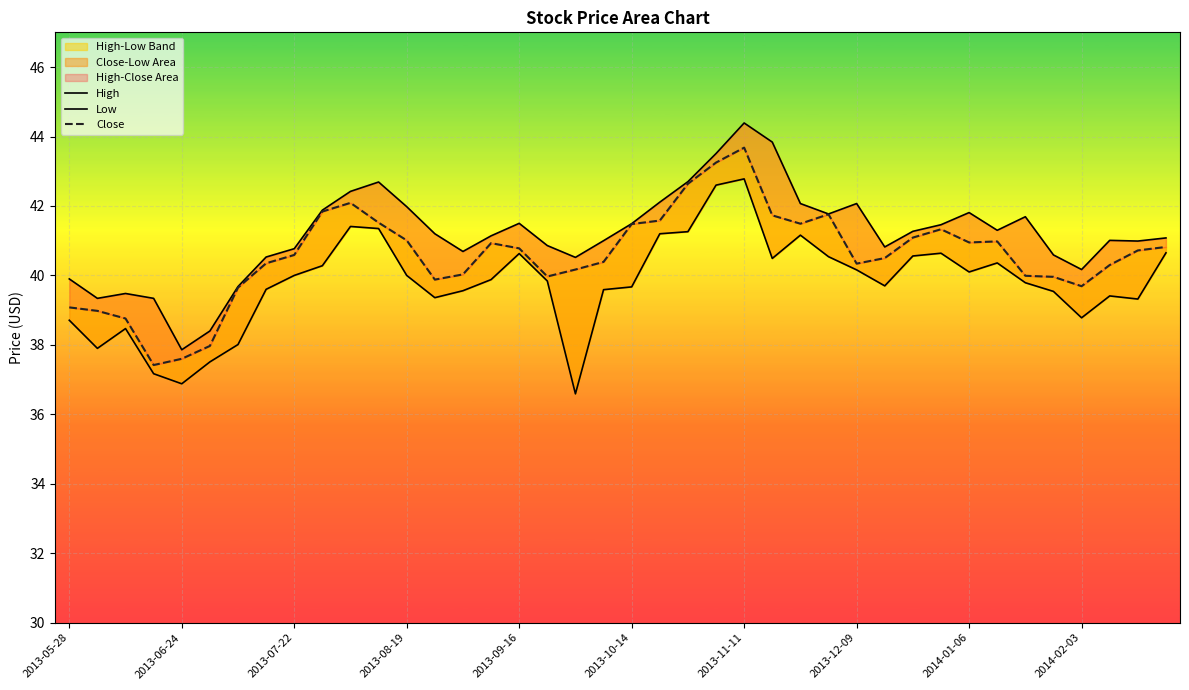

What is the minimum value for Close?

37.4